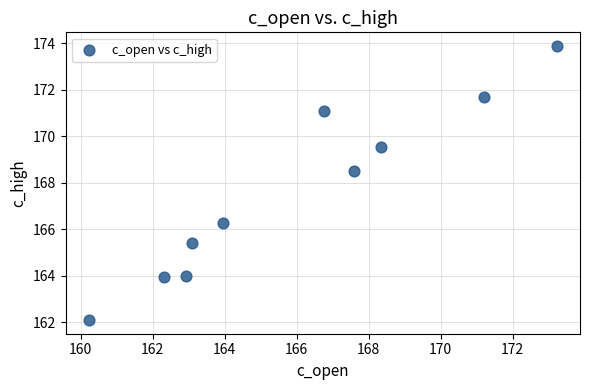

What is the average Y value?

167.6